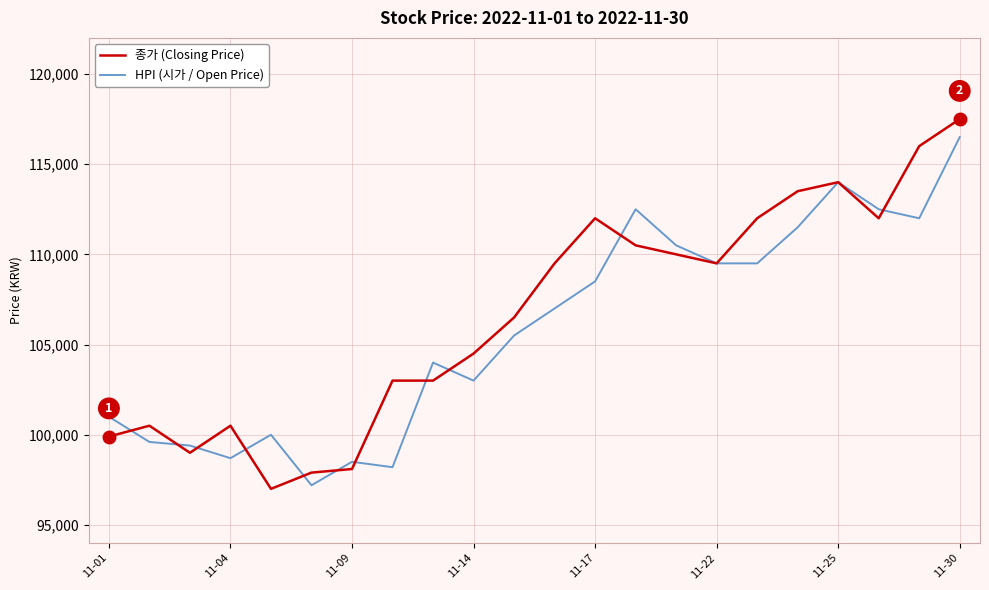

Which series has the largest range (max minus min)?

종가 (Closing Price)